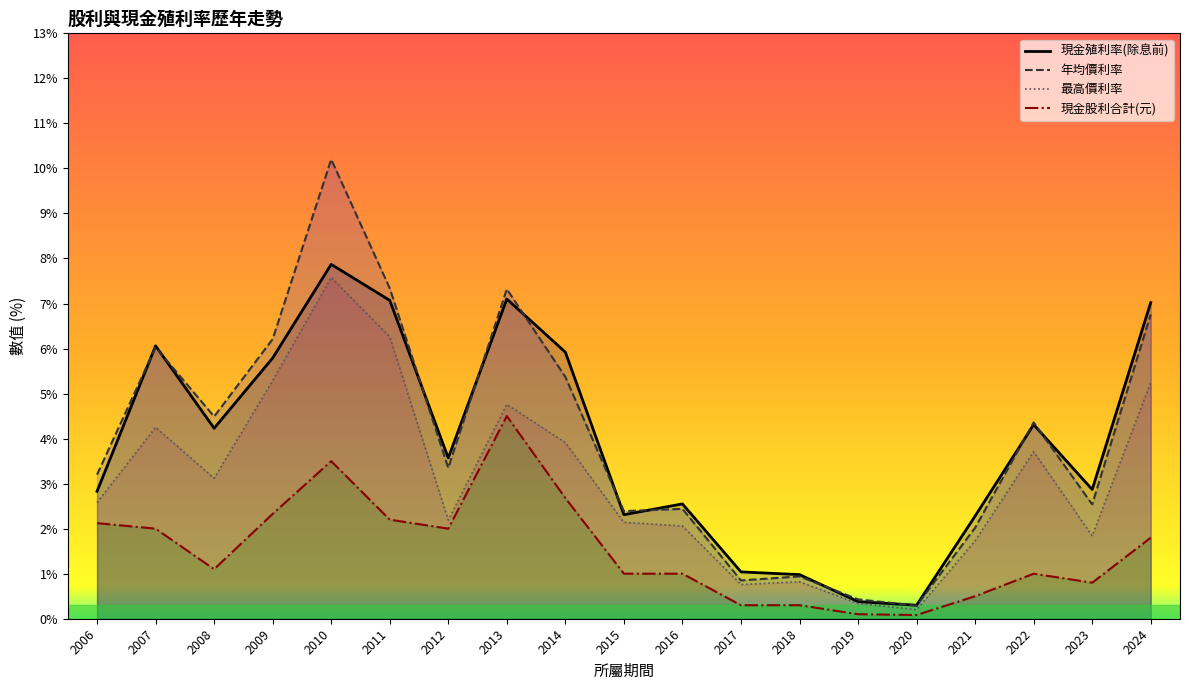

How many intersections are there between 現金殖利率(除息前) and 年均價利率?

11